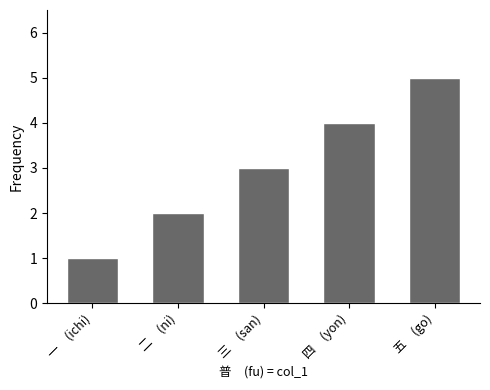

At which category does the chart reach its minimum across all series?

一　(ichi)